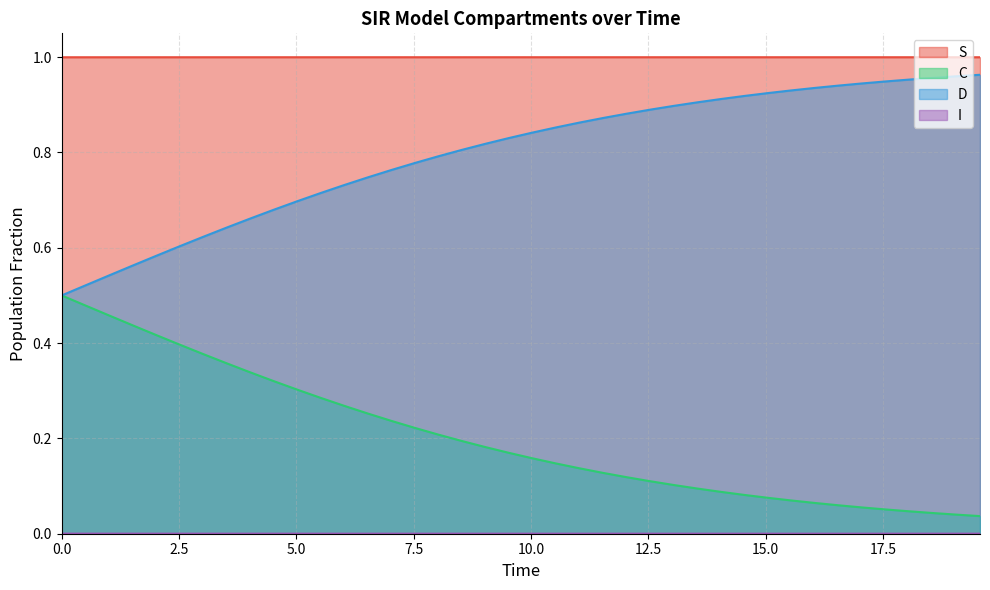

How many I values are between 0 and 1?

40